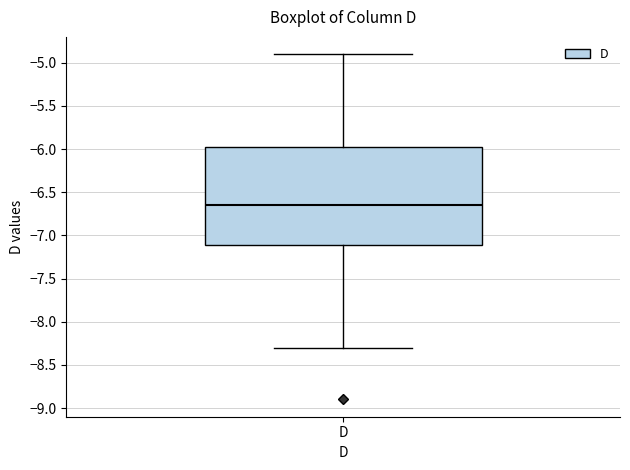

Read this box plot against the y-axis: the position of the median line, the range covered by the box, and the ends of both whiskers. The values are not printed on the chart, so give them approximately, as read against the axis.

median -6.65, box -7.10 to -5.95, whiskers -8.30 to -4.90